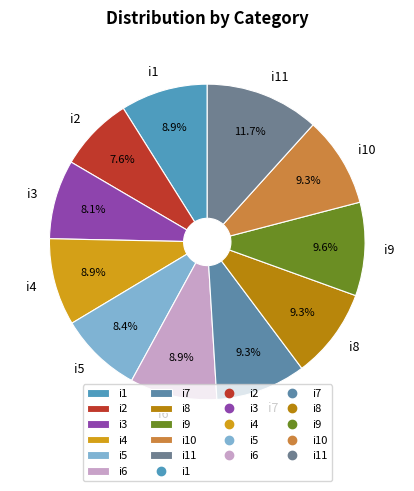

True or false: i7 accounts for 9% of the total.

True